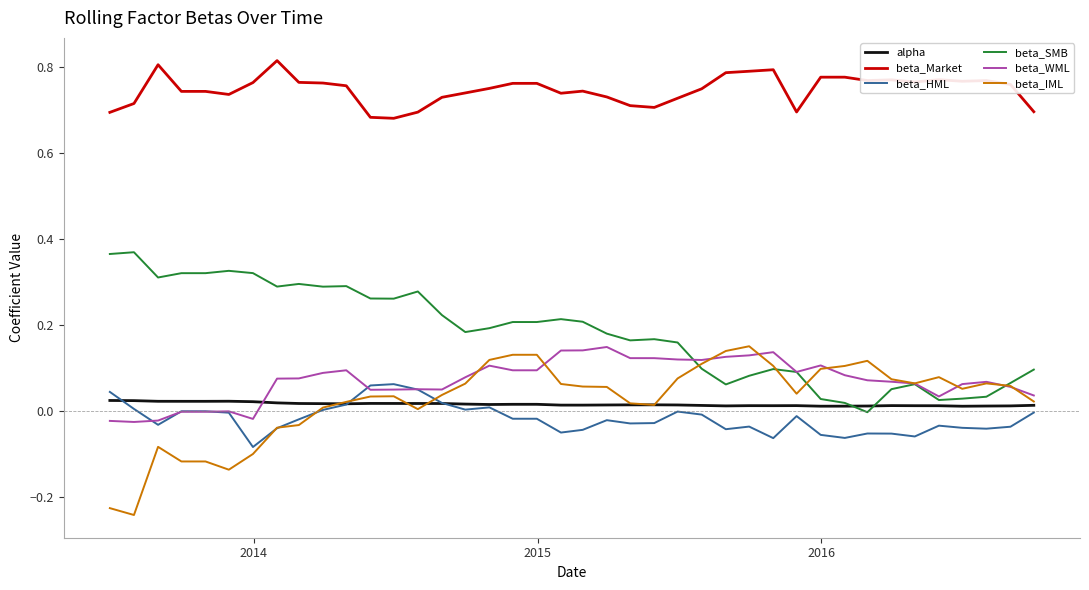

True or false: beta_SMB and beta_HML cross at least once.

False